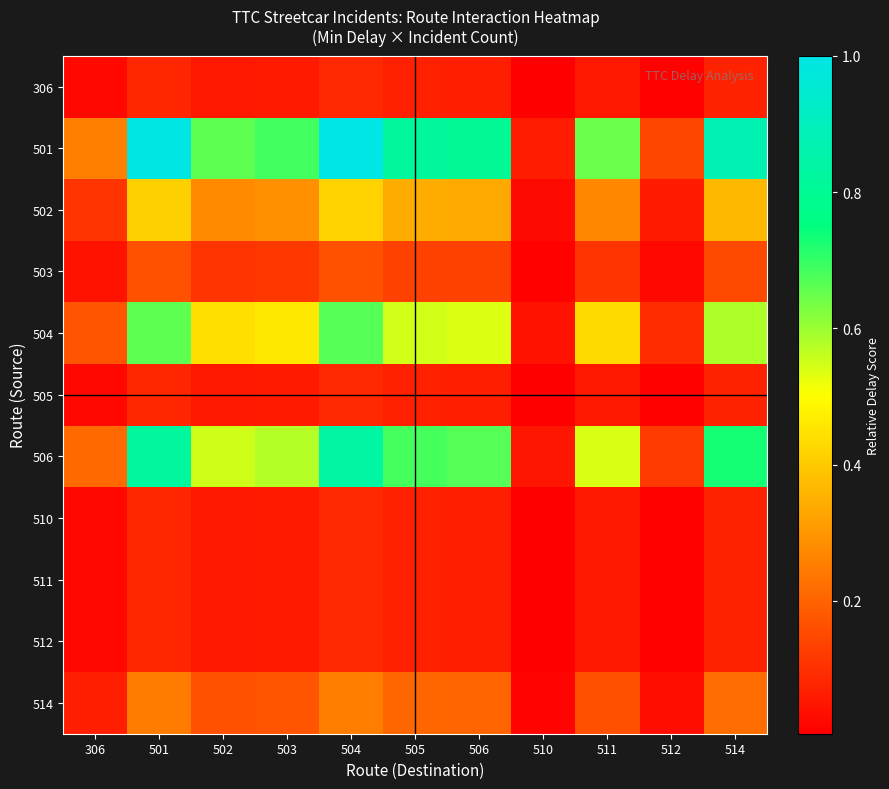

At which category is the sum across all series the highest?

504